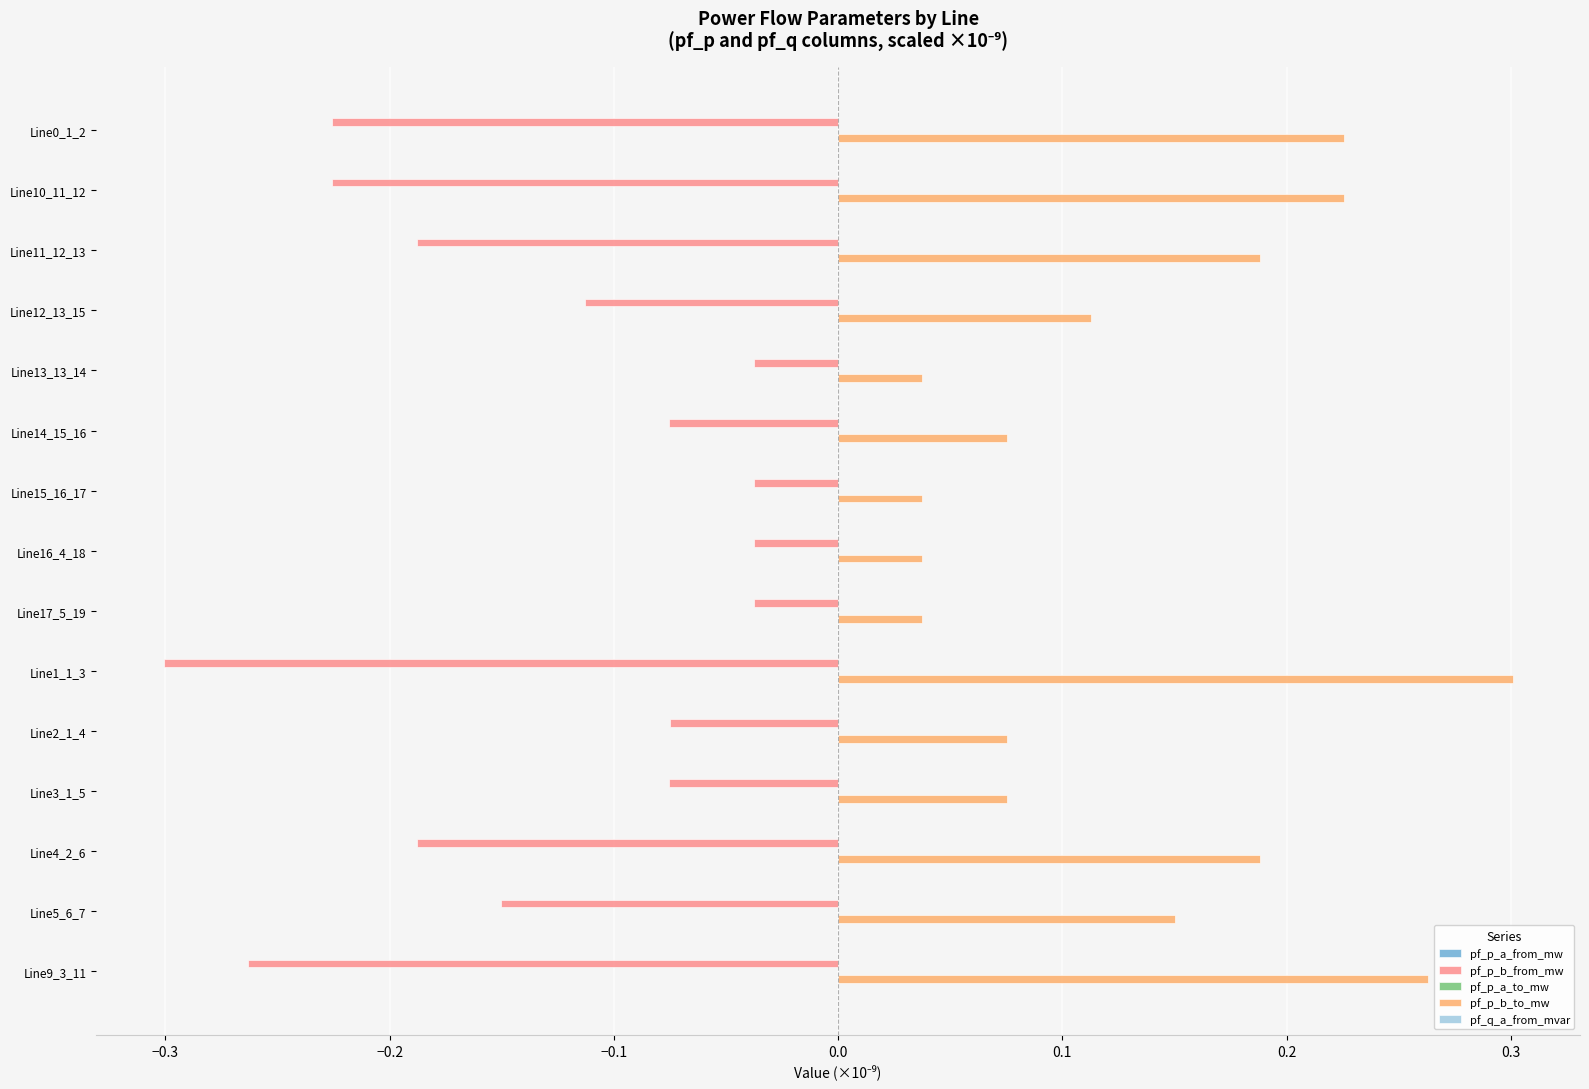

Which series has the largest total across all categories?

pf_p_b_to_mw